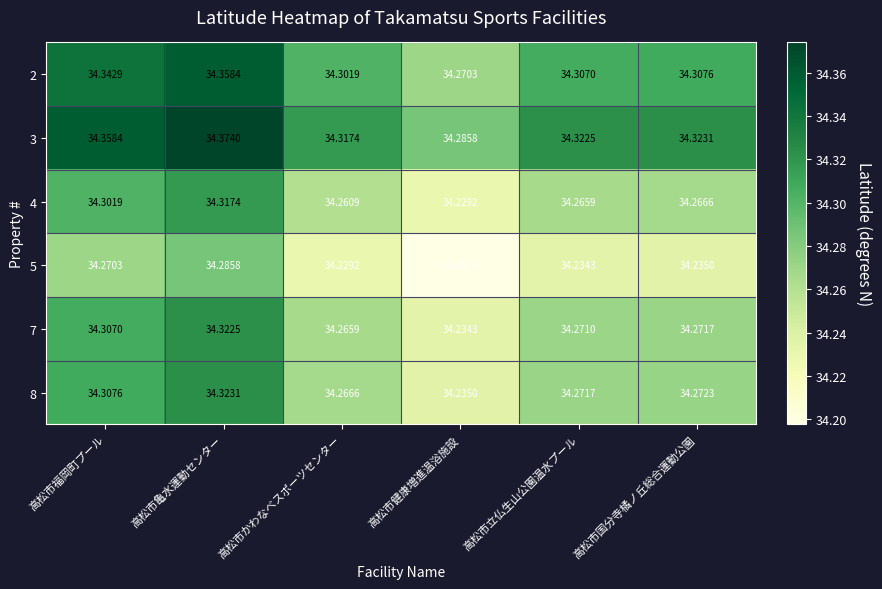

At 高松市亀水運動センター, list the series in order from smallest to largest.

5, 4, 7, 8, 2, 3